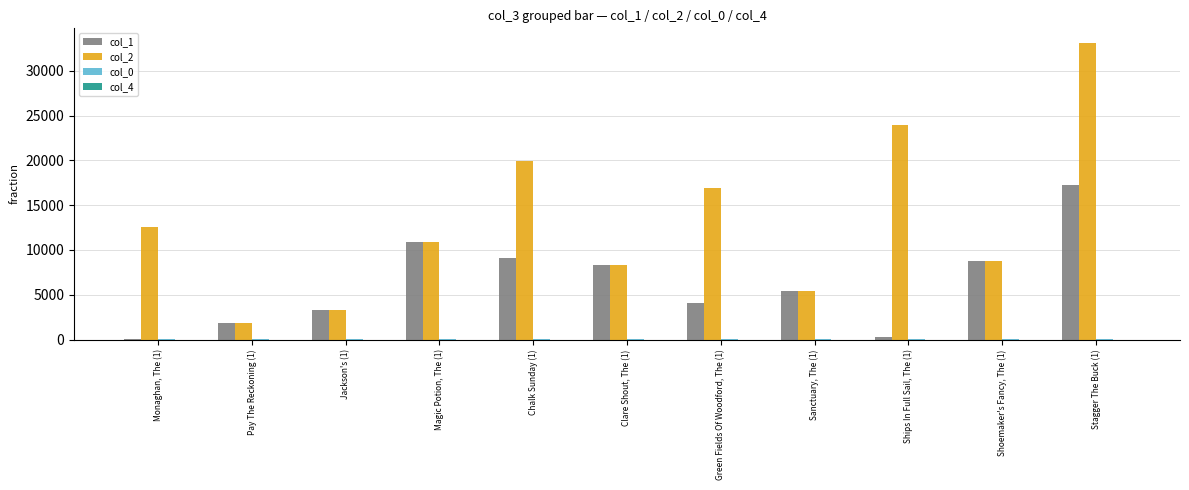

Which series has the largest total across all categories?

col_2